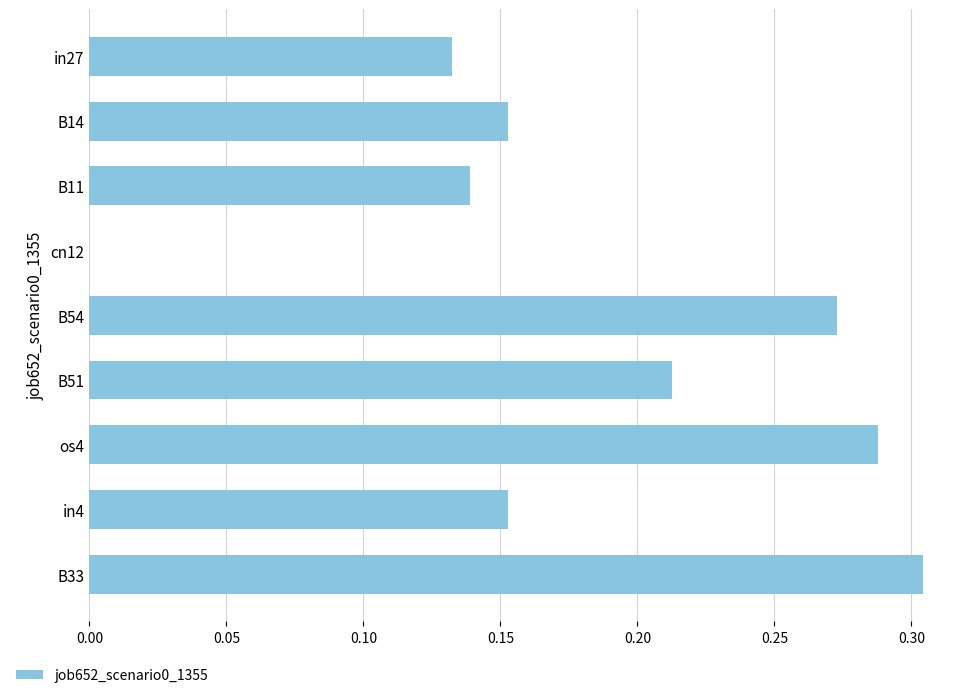

What is the sum of the values at B51 and os4?

0.5